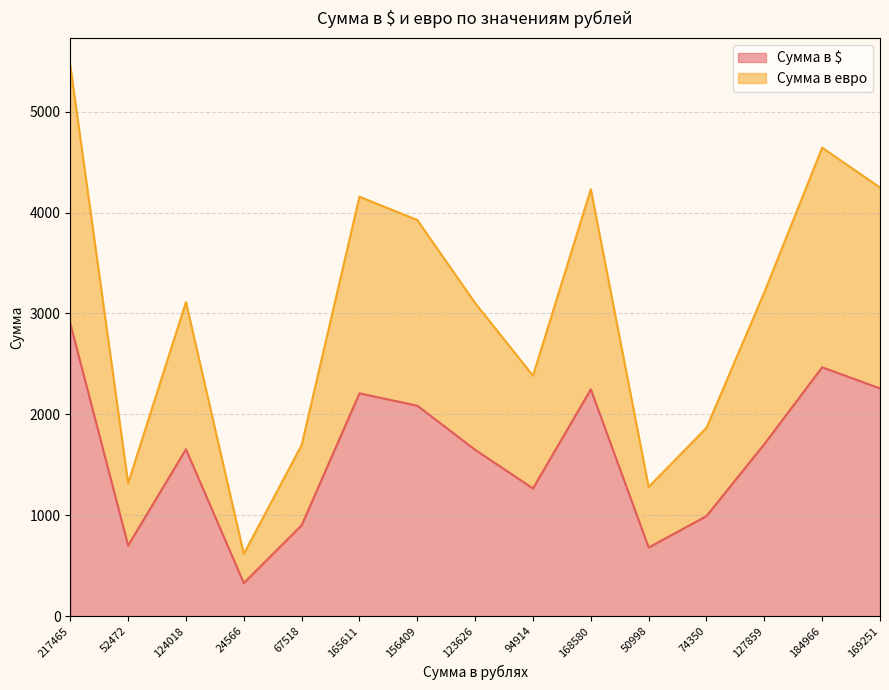

What is the sum of the Сумма в $ values at 156409 and 123626?

3733.8